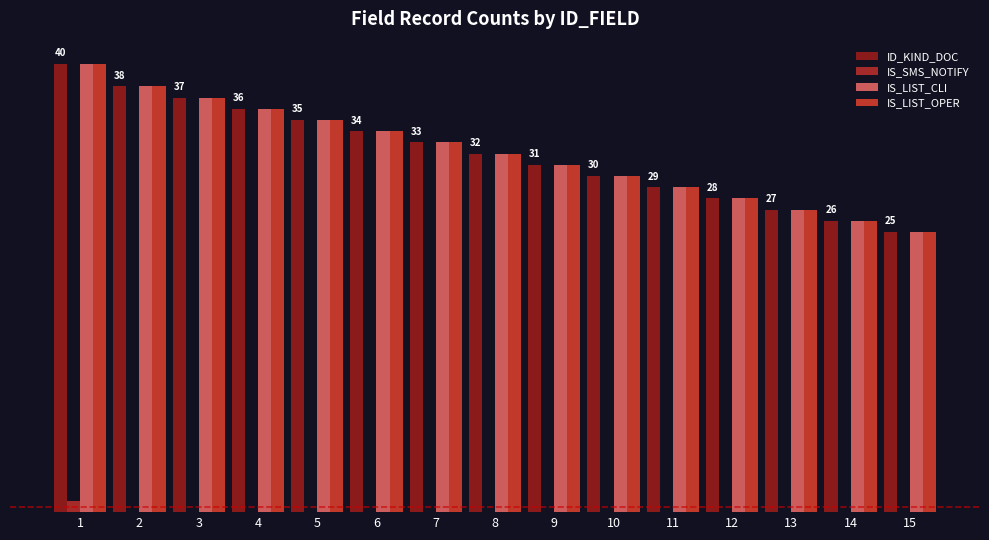

Does the chart contain stacked bars?

No